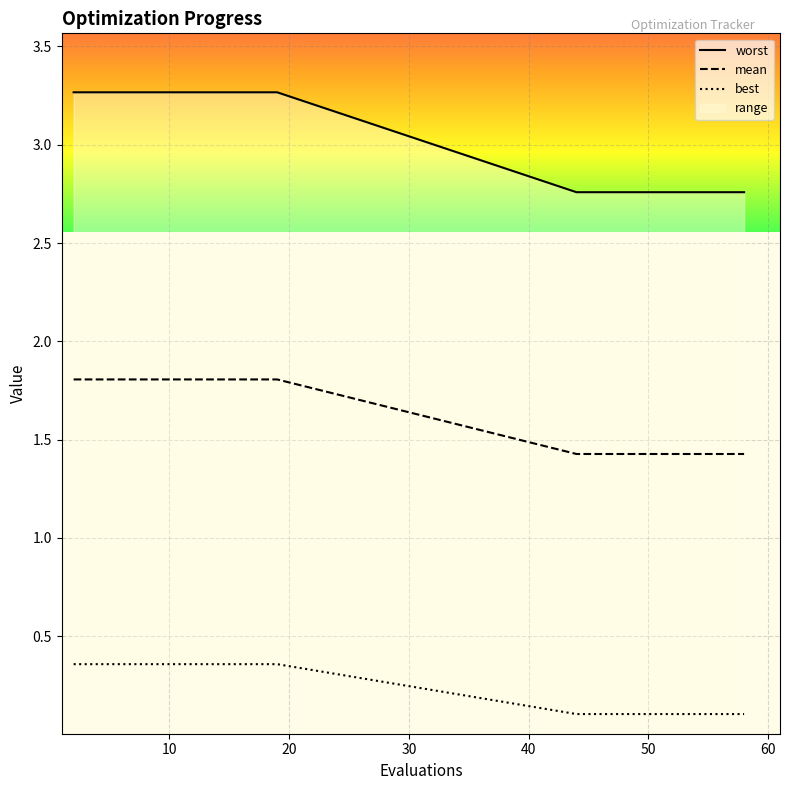

What is the minimum value for mean?

1.4